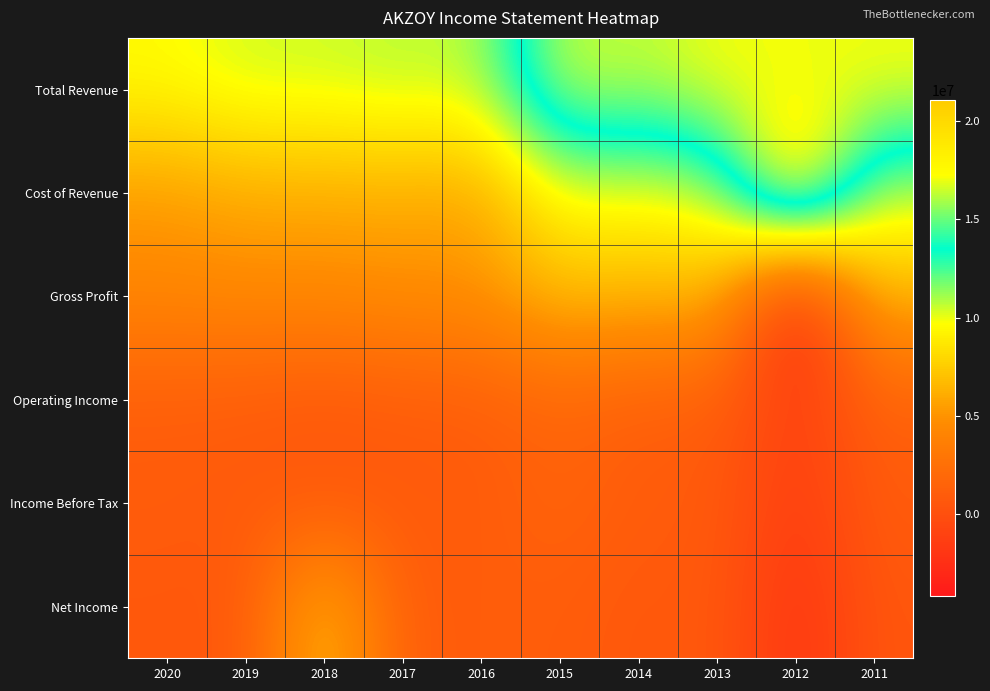

What is the difference between the highest and lowest values at 2020?

8919900